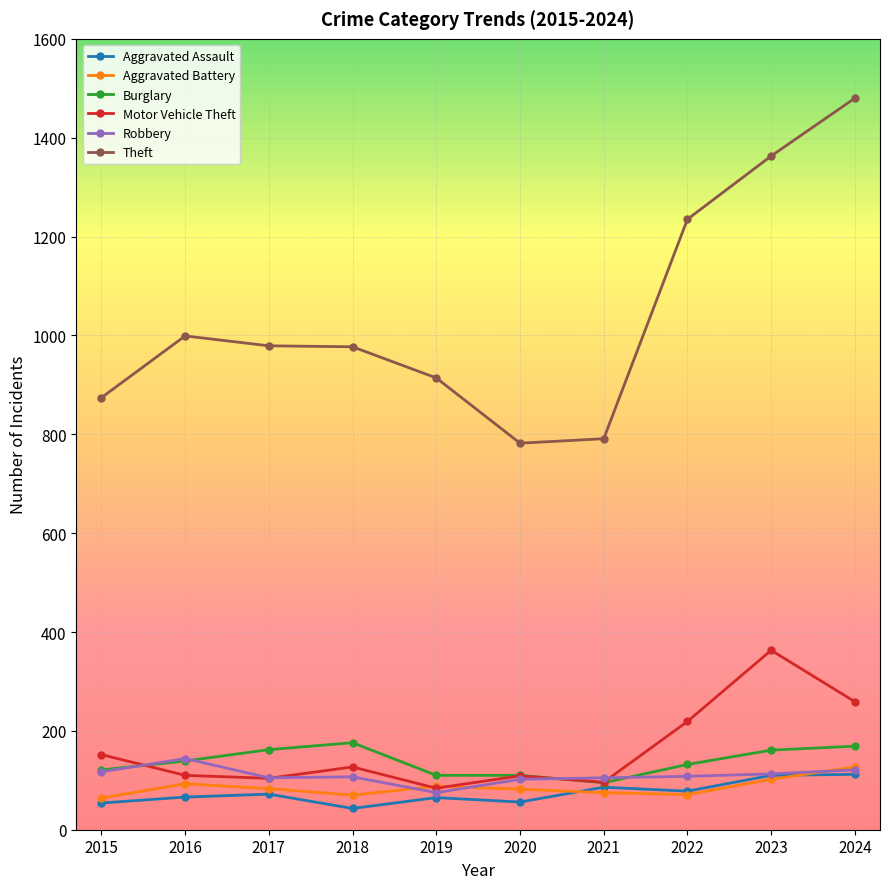

What is the difference between the maximum and minimum values in the Aggravated Battery series?

63